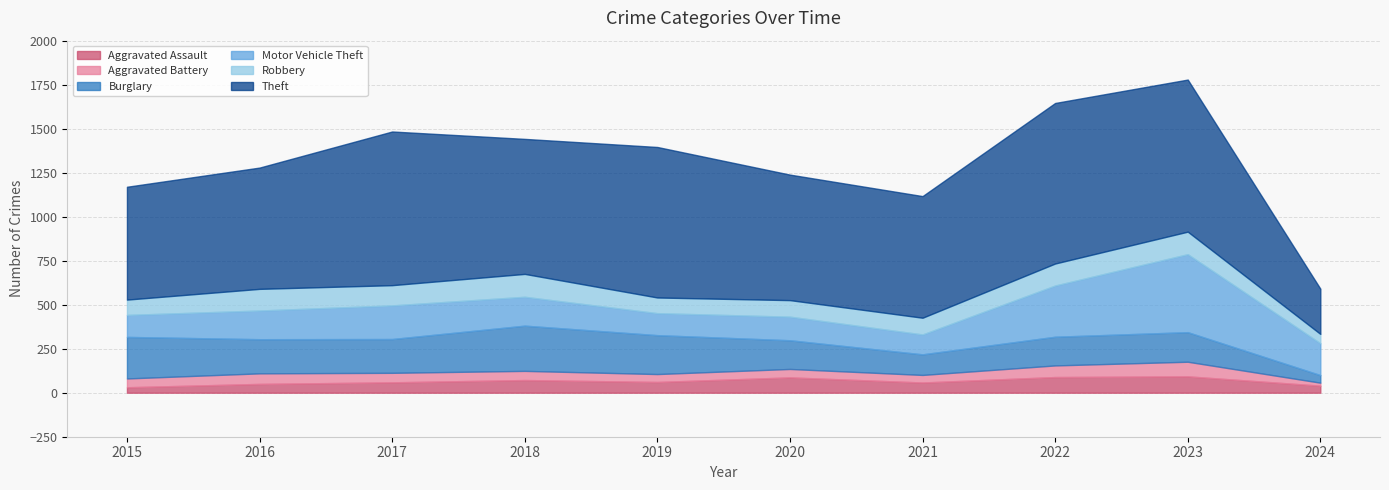

True or false: Robbery and Aggravated Assault cross at least once.

False